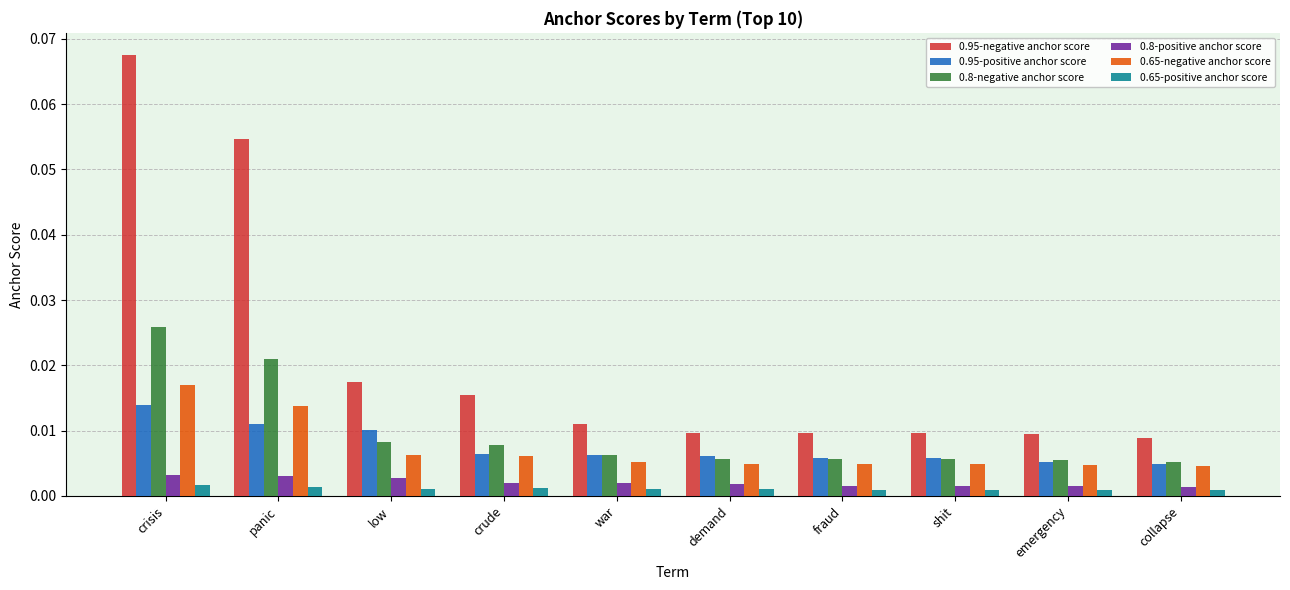

At which category is the sum across all series the highest?

crisis